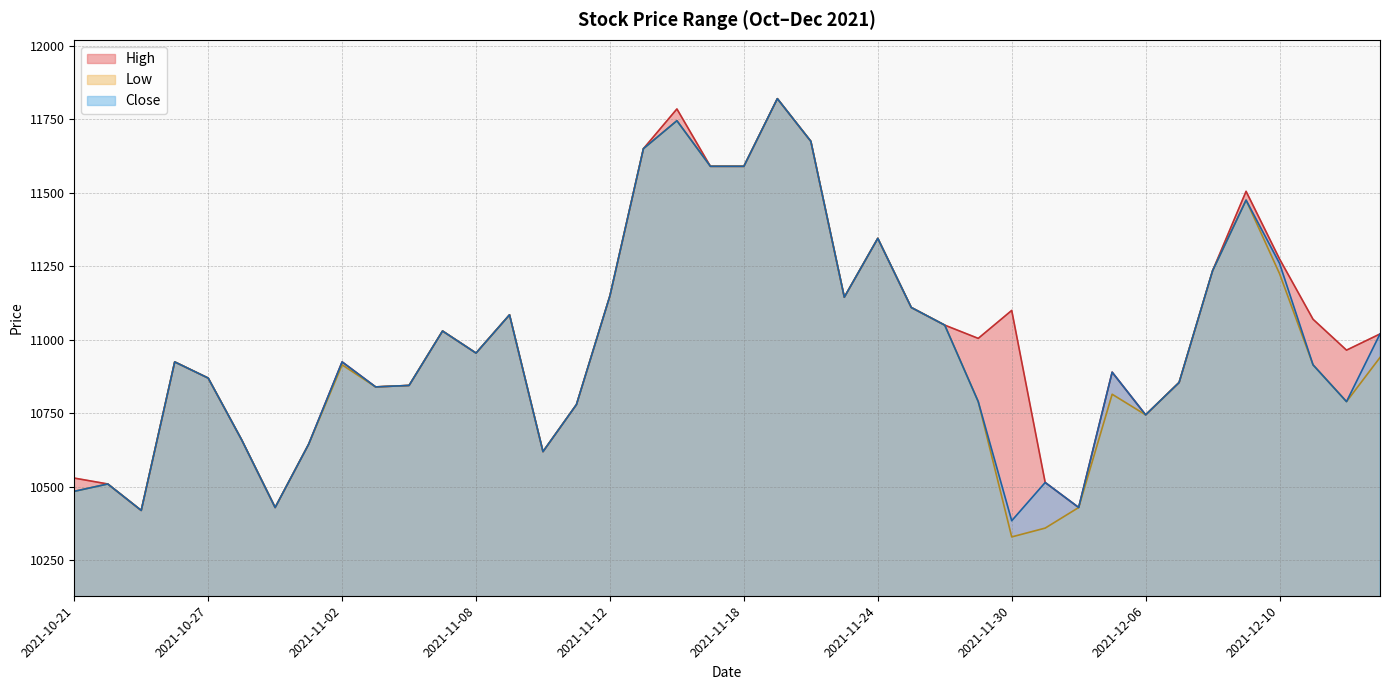

True or false: High and Low cross at least once.

False